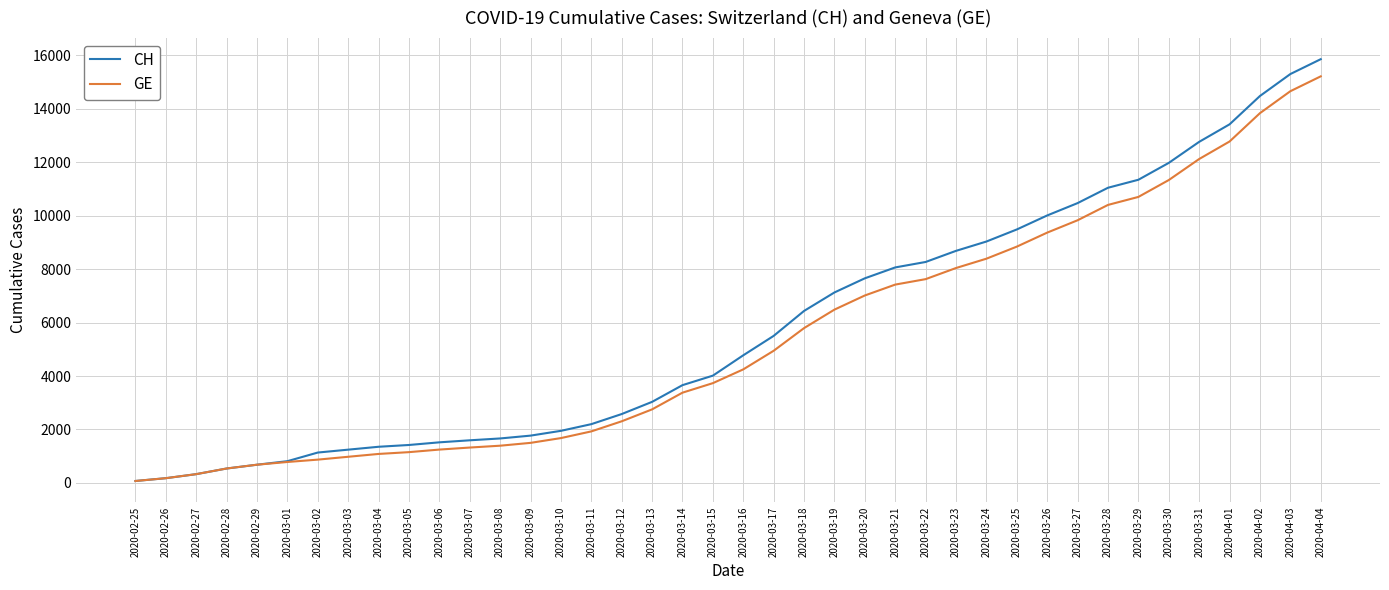

Which series has the largest range (max minus min)?

CH